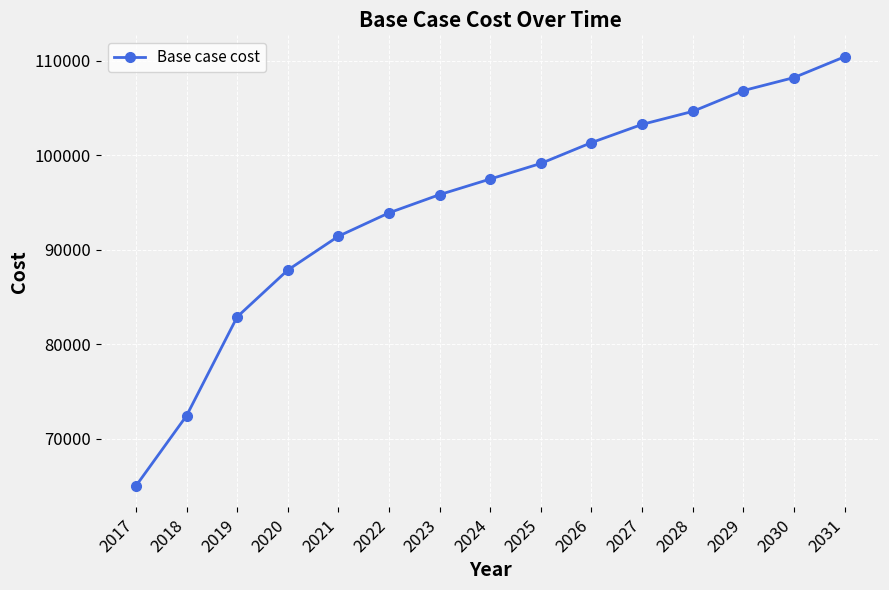

What is the change in value from 2026 to 2027?

+1927.0